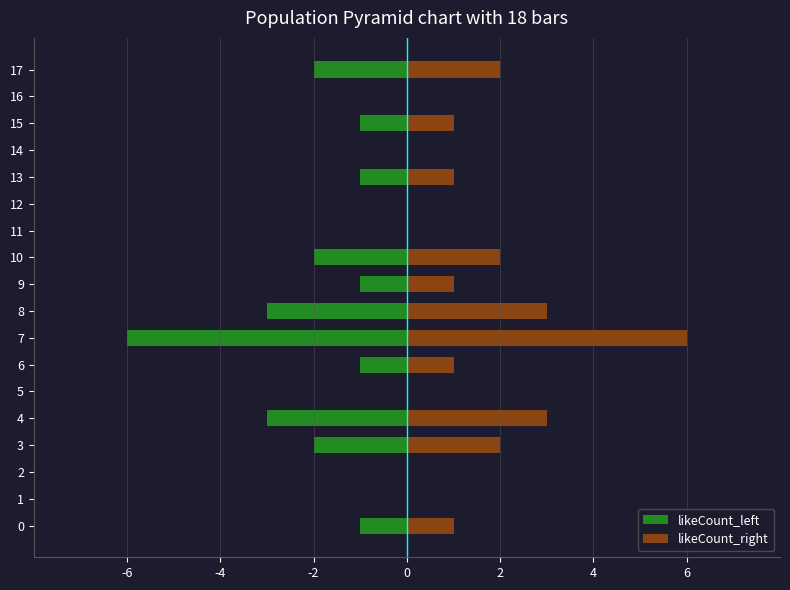

Which series changed the most between 7 and 16?

likeCount_left